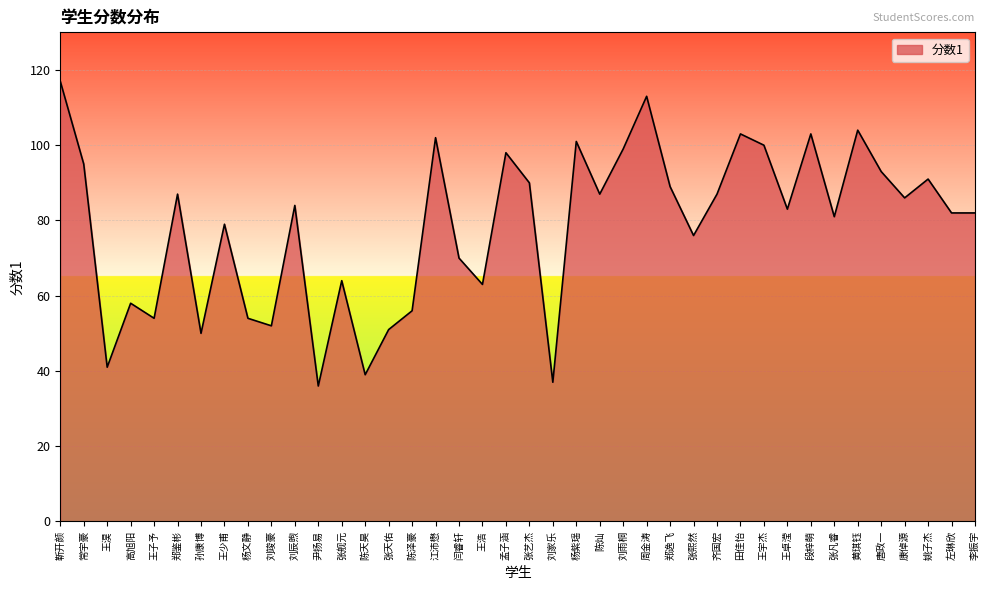

What is the greatest value displayed?

117